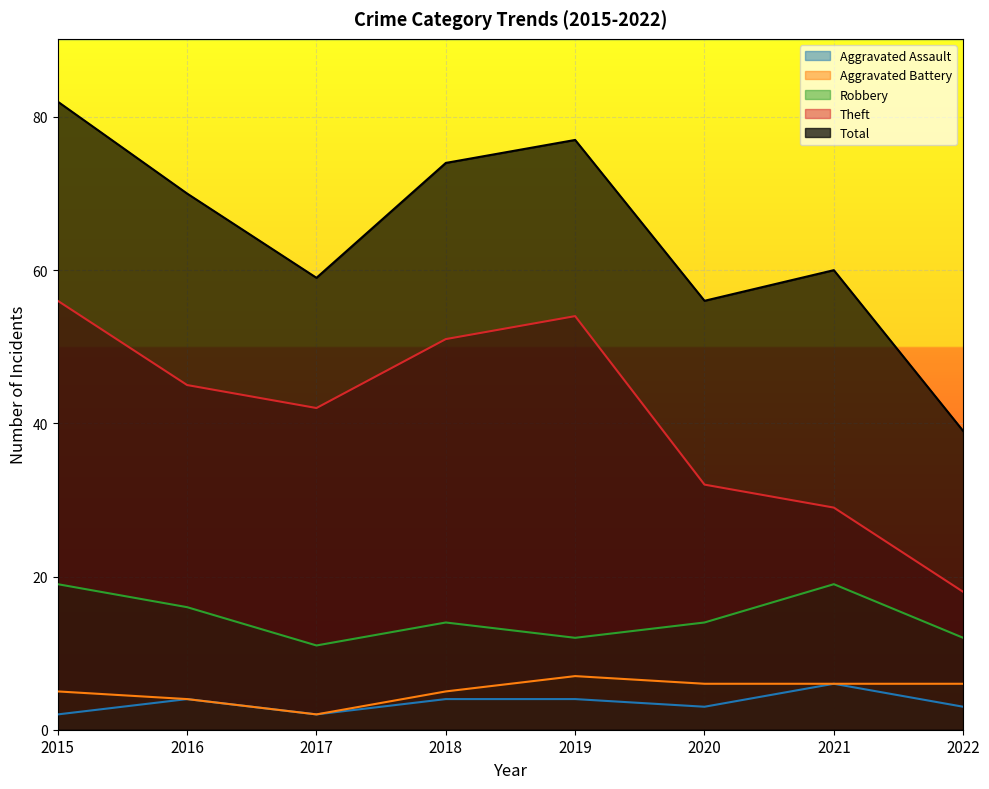

What is the difference between the highest and lowest values at 2020?

53